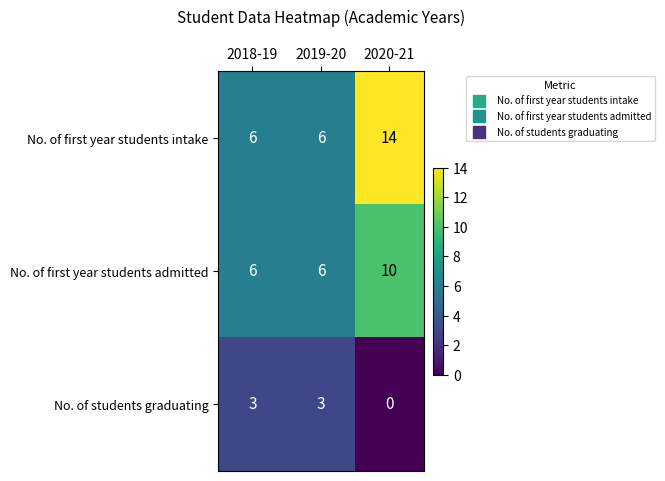

At 2020-21, list the series in order from smallest to largest.

No. of students graduating, No. of first year students admitted, No. of first year students intake